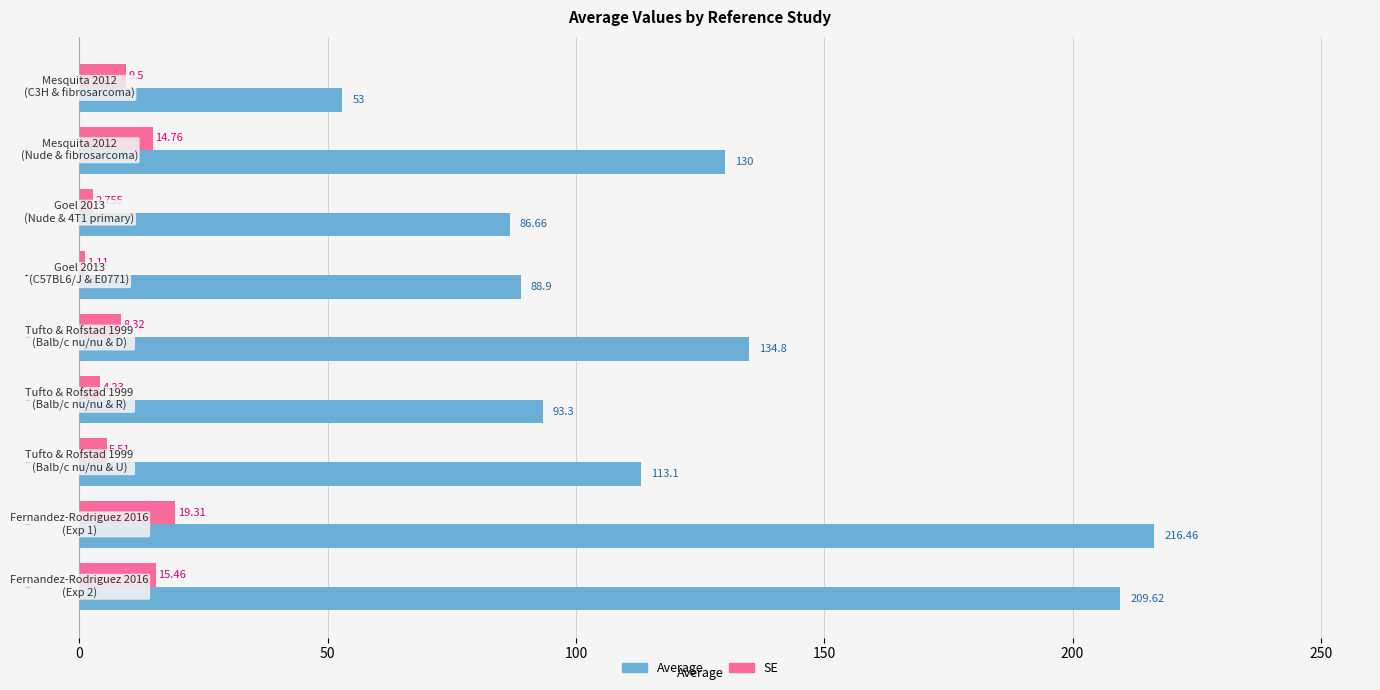

Which series has the widest spread of values?

Average